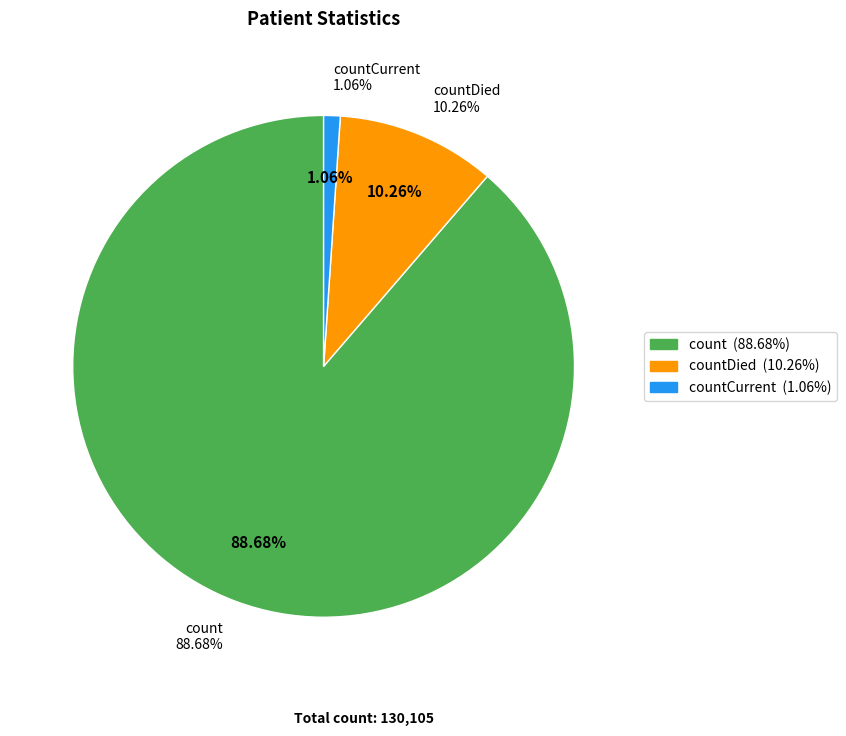

What is the change in value from countDied to countCurrent?

-11960